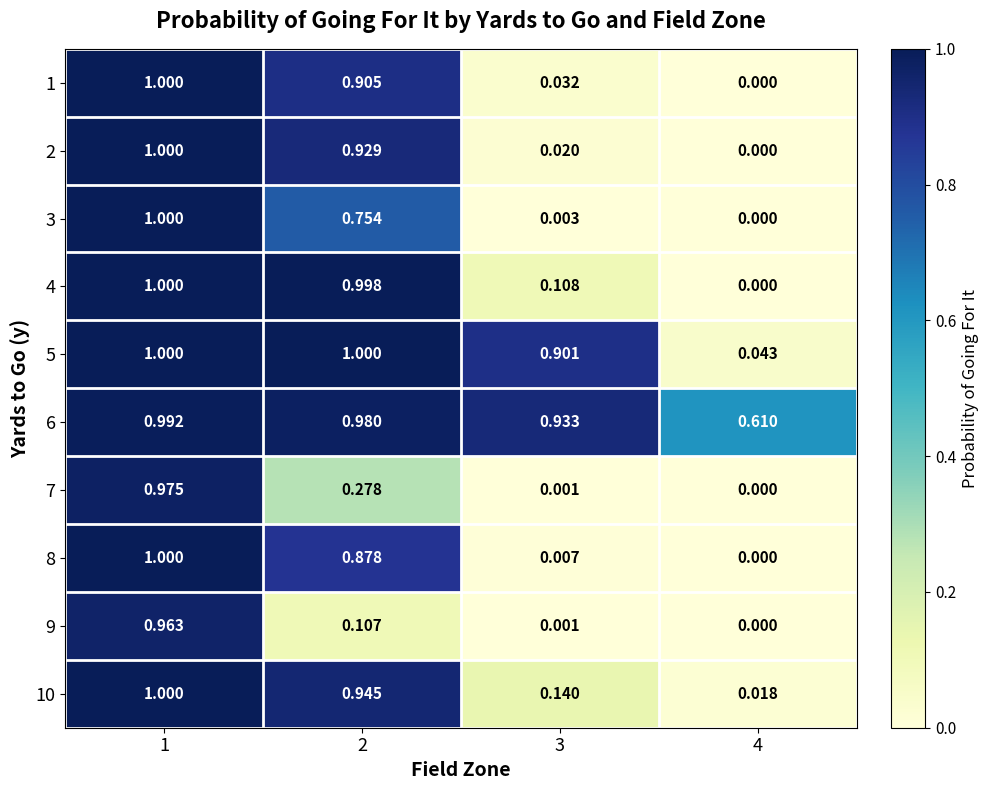

Is the value of 2 at 2 greater than the value of 9 at 1?

No